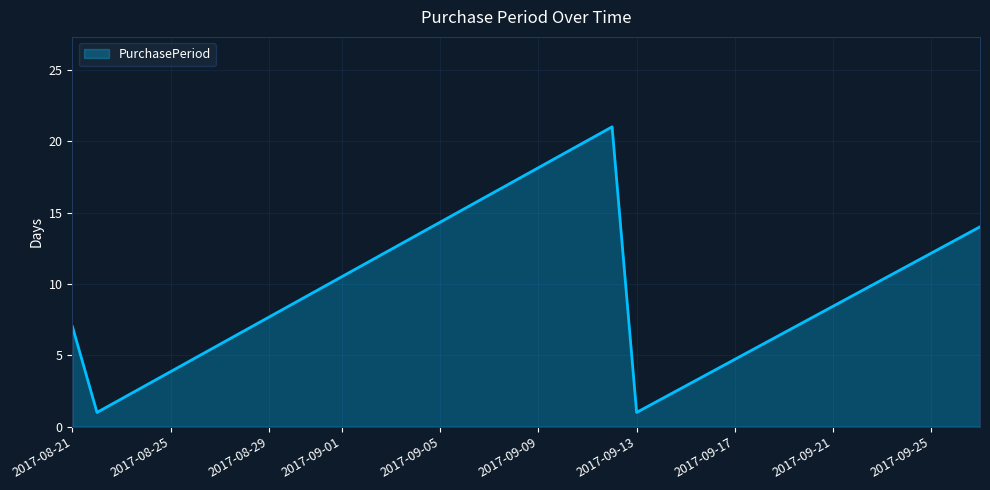

What is the difference between the second highest and minimum values?

13